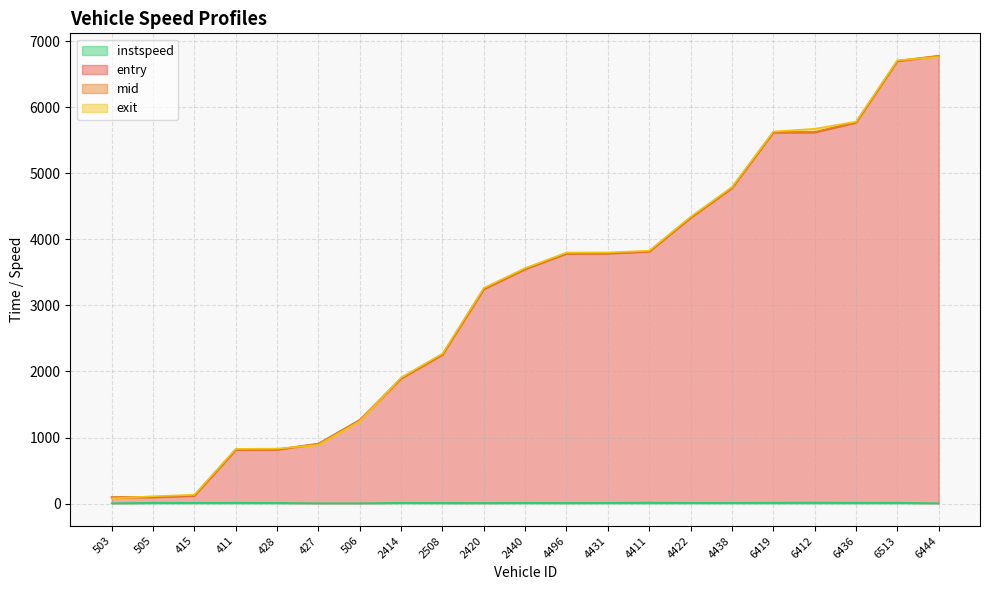

Rank the categories by exit value from highest to lowest.

6444, 6513, 6436, 6412, 6419, 4438, 4422, 4411, 4431, 4496, 2440, 2420, 2508, 2414, 506, 427, 428, 411, 415, 505, 503